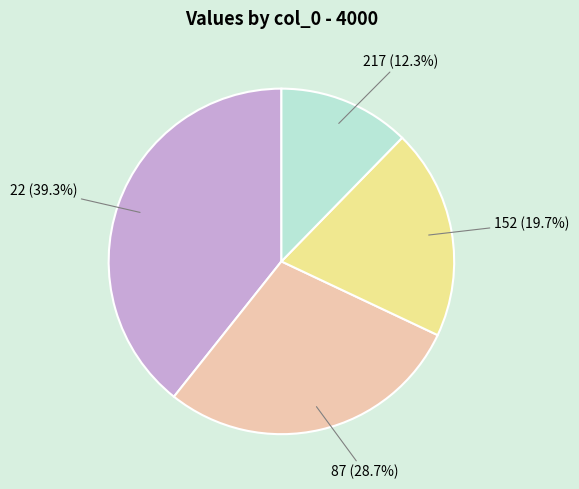

Which category has the smallest portion of the pie?

217